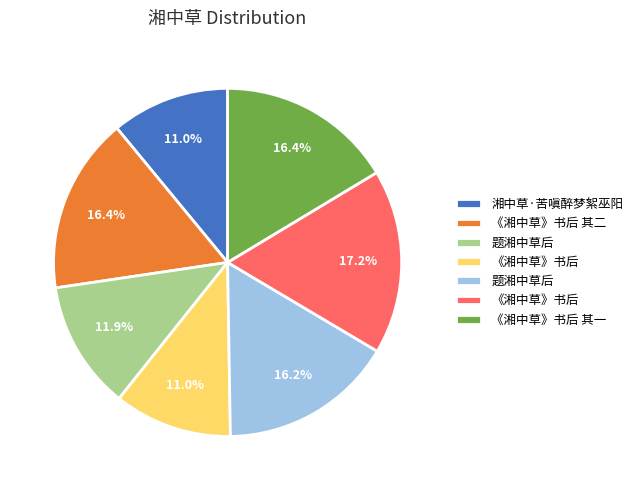

Is there a majority slice in this chart?

No